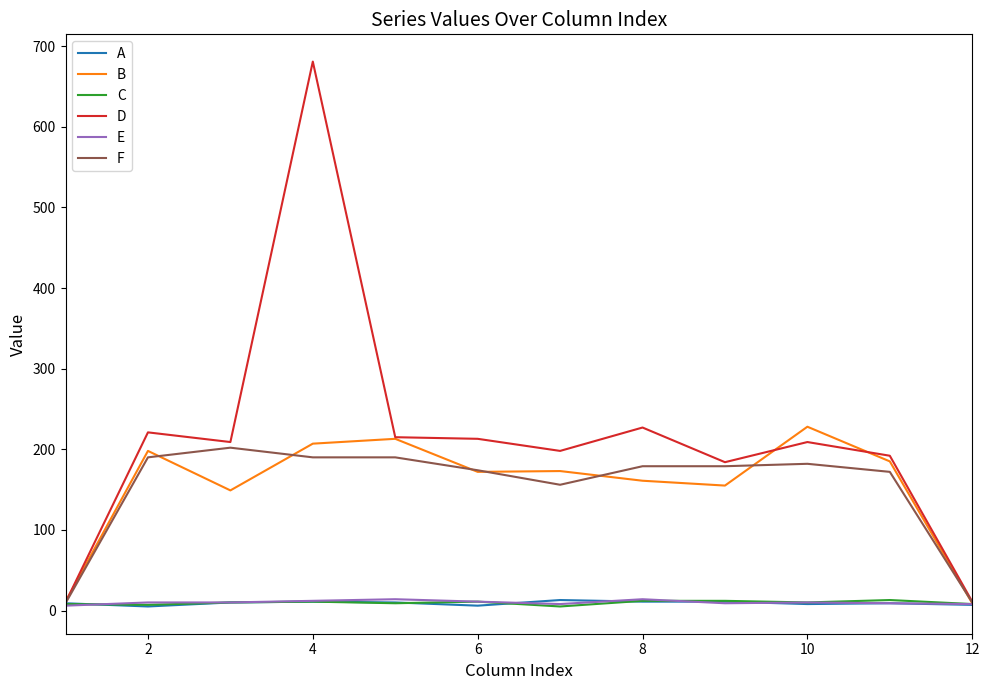

What is the greatest value displayed?

681